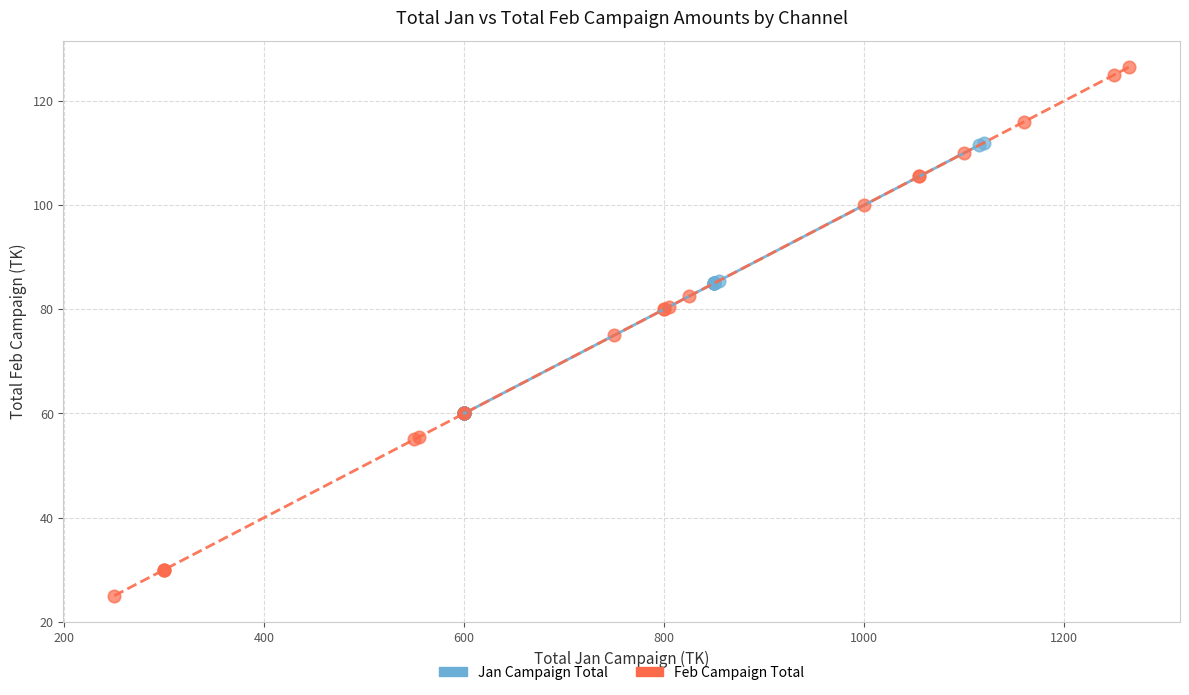

Which series reaches the minimum Y coordinate?

Feb Campaign Total